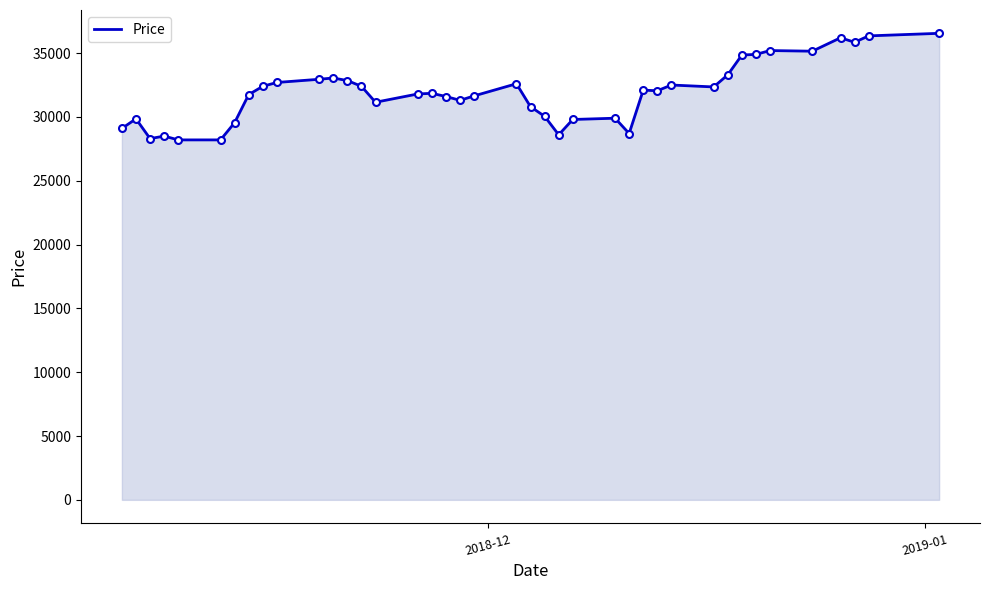

What is the greatest value displayed?

36550